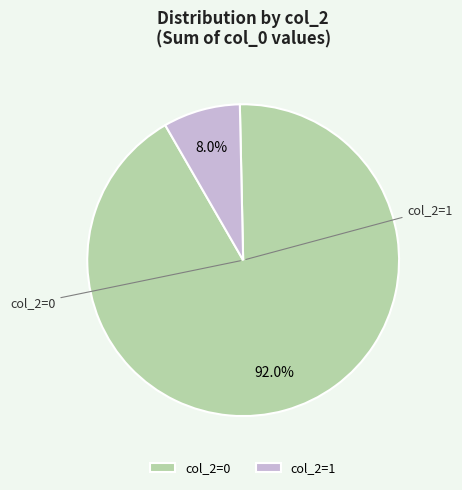

Does col_2=1 represent more than half of the total?

No